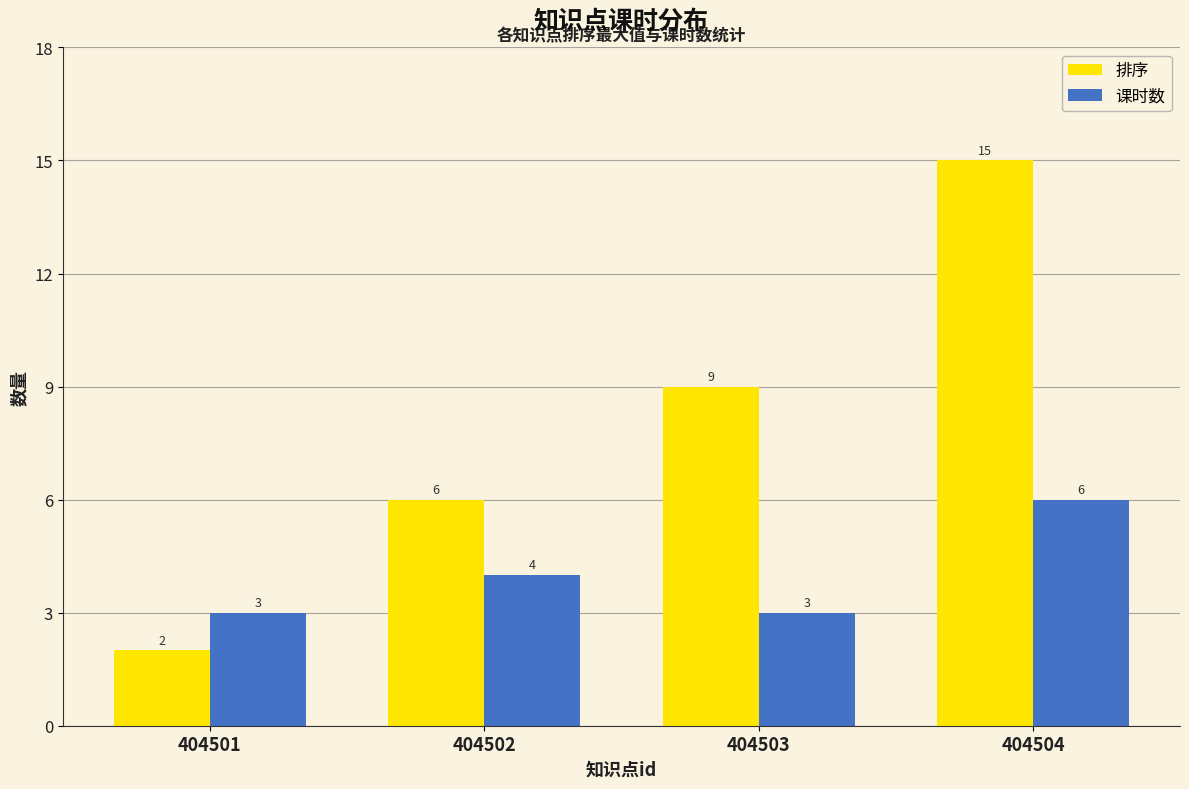

List the labels in order of 排序 value, largest first.

404504, 404503, 404502, 404501